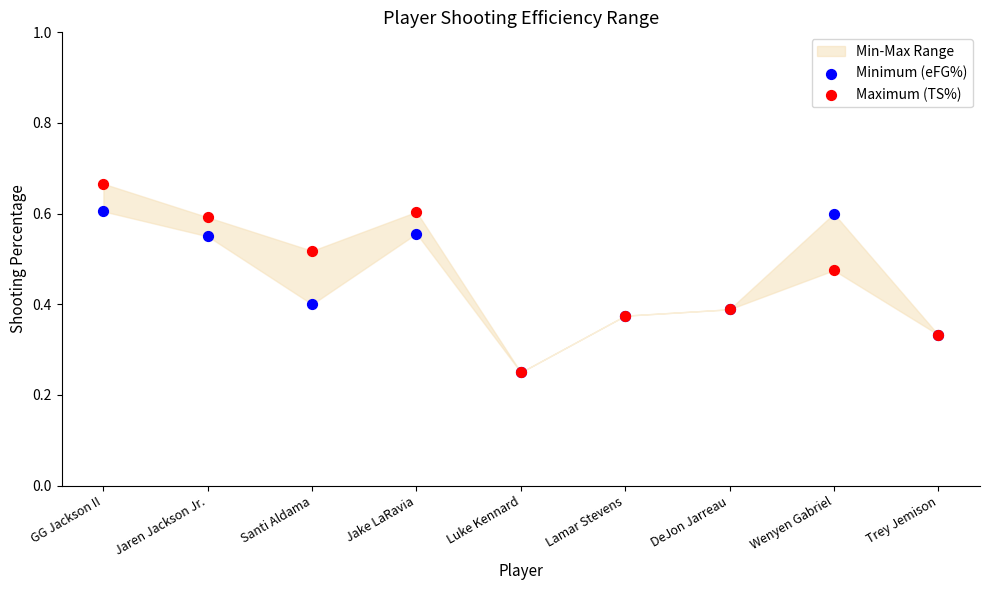

Which series contains the lowest Y value?

Minimum (eFG%)